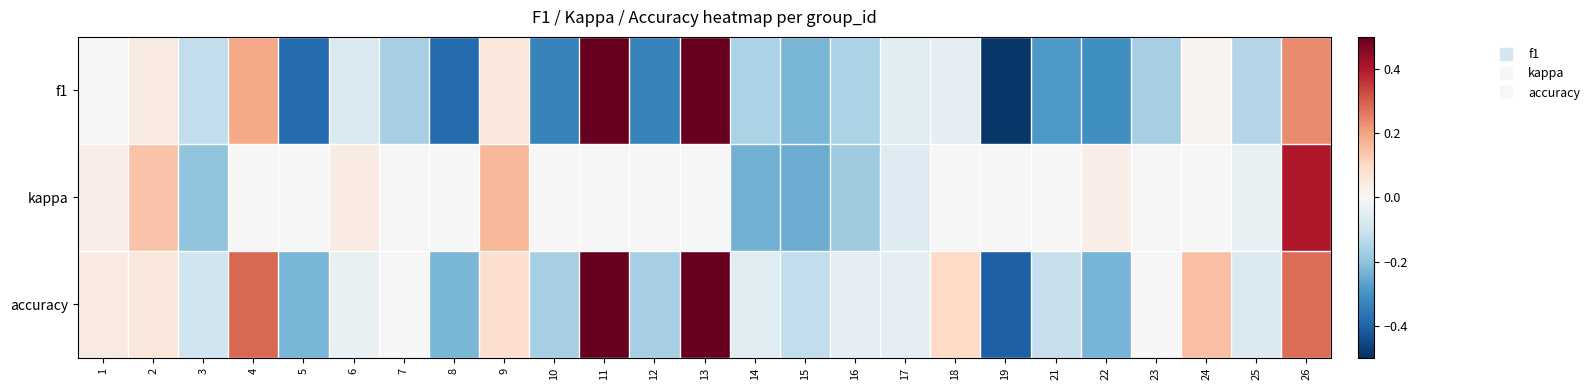

Reading right to left, transcribe all the data shown in this chart.

f1: 26=0.2	25=-0.1	24=0.0	23=-0.2	22=-0.3	21=-0.3	19=-0.5	18=-0.0	17=-0.1	16=-0.2	15=-0.2	14=-0.2	13=0.5	12=-0.3	11=0.5	10=-0.3	9=0.1	8=-0.4	7=-0.2	6=-0.1	5=-0.4	4=0.2	3=-0.1	2=0.0	1=-0.0
kappa: 26=0.4	25=-0.0	24=0.0	23=0.0	22=0.0	21=0.0	19=0.0	18=0.0	17=-0.1	16=-0.2	15=-0.2	14=-0.2	13=0.0	12=0.0	11=0.0	10=0.0	9=0.2	8=0.0	7=0.0	6=0.0	5=0.0	4=0.0	3=-0.2	2=0.1	1=0.0
accuracy: 26=0.3	25=-0.1	24=0.2	23=0.0	22=-0.2	21=-0.1	19=-0.4	18=0.1	17=-0.0	16=-0.0	15=-0.1	14=-0.1	13=0.5	12=-0.2	11=0.5	10=-0.2	9=0.1	8=-0.2	7=0.0	6=-0.0	5=-0.2	4=0.3	3=-0.1	2=0.1	1=0.0